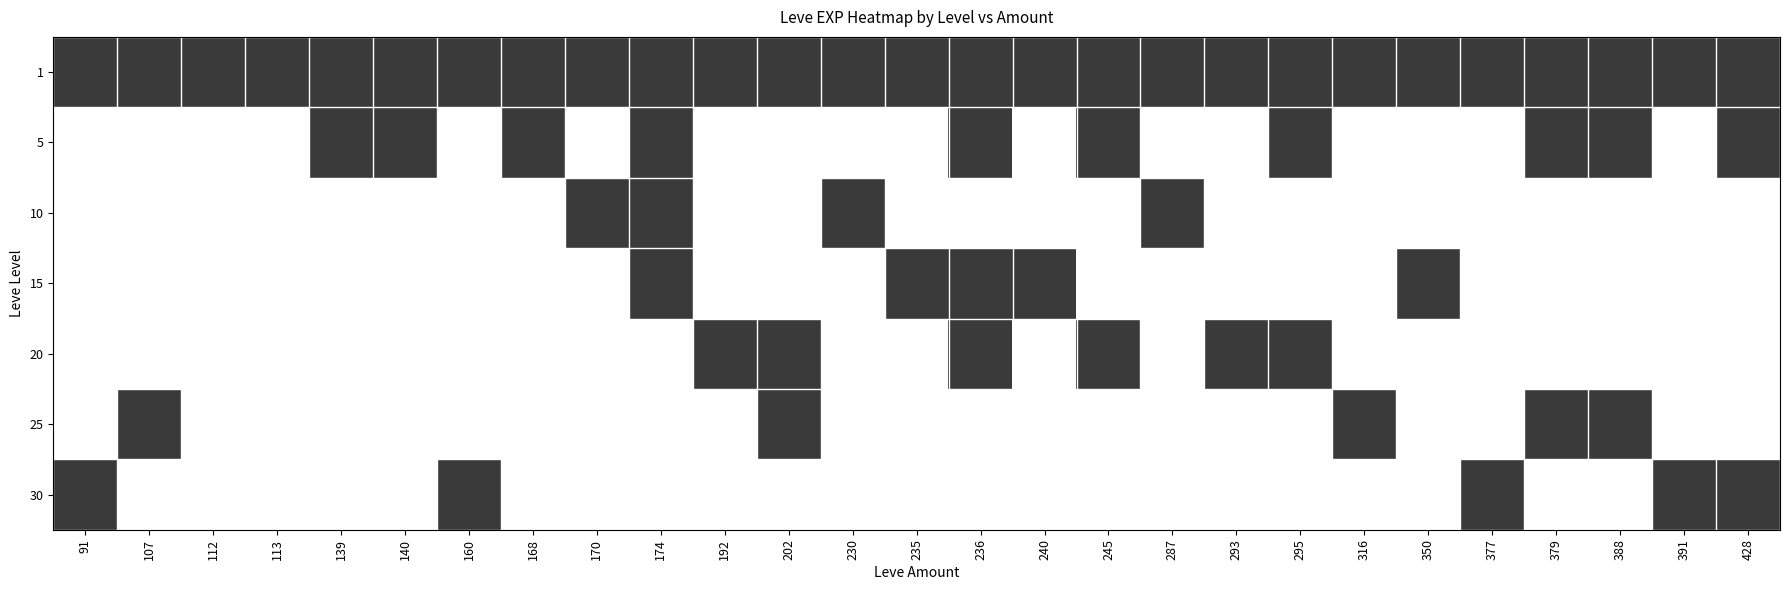

Reading right to left, what are all the values shown in this chart?

1: 428=1	391=1	388=1	379=1	377=1	350=1	316=1	295=1	293=1	287=1	245=1	240=1	236=1	235=1	230=1	202=1	192=1	174=1	170=1	168=1	160=1	140=1	139=1	113=1	112=1	107=1	91=1
5: 428=1	391=0	388=1	379=1	377=0	350=0	316=0	295=1	293=0	287=0	245=1	240=0	236=1	235=0	230=0	202=0	192=0	174=1	170=0	168=1	160=0	140=1	139=1	113=0	112=0	107=0	91=0
10: 428=0	391=0	388=0	379=0	377=0	350=0	316=0	295=0	293=0	287=1	245=0	240=0	236=0	235=0	230=1	202=0	192=0	174=1	170=1	168=0	160=0	140=0	139=0	113=0	112=0	107=0	91=0
15: 428=0	391=0	388=0	379=0	377=0	350=1	316=0	295=0	293=0	287=0	245=0	240=1	236=1	235=1	230=0	202=0	192=0	174=1	170=0	168=0	160=0	140=0	139=0	113=0	112=0	107=0	91=0
20: 428=0	391=0	388=0	379=0	377=0	350=0	316=0	295=1	293=1	287=0	245=1	240=0	236=1	235=0	230=0	202=1	192=1	174=0	170=0	168=0	160=0	140=0	139=0	113=0	112=0	107=0	91=0
25: 428=0	391=0	388=1	379=1	377=0	350=0	316=1	295=0	293=0	287=0	245=0	240=0	236=0	235=0	230=0	202=1	192=0	174=0	170=0	168=0	160=0	140=0	139=0	113=0	112=0	107=1	91=0
30: 428=1	391=1	388=0	379=0	377=1	350=0	316=0	295=0	293=0	287=0	245=0	240=0	236=0	235=0	230=0	202=0	192=0	174=0	170=0	168=0	160=1	140=0	139=0	113=0	112=0	107=0	91=1